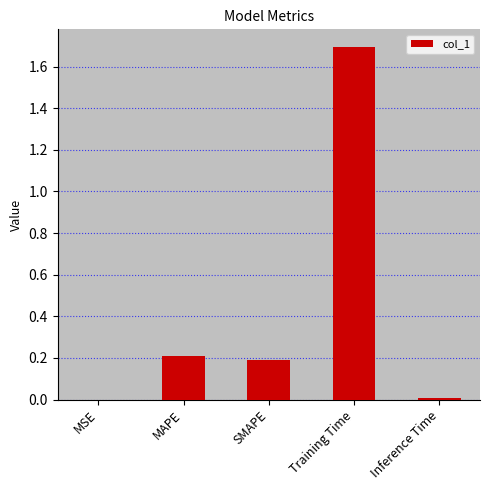

Are the bars horizontal?

No